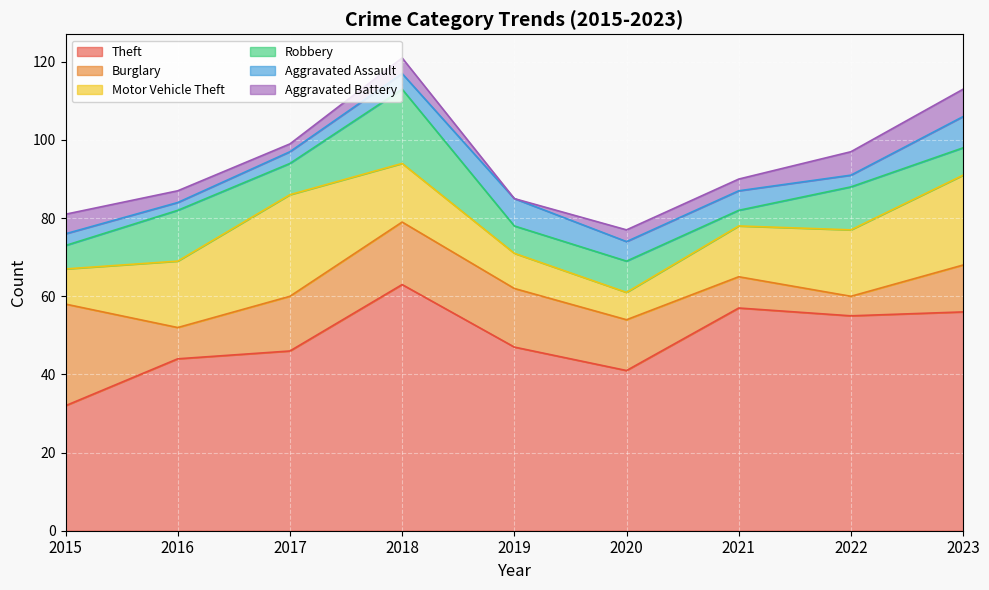

The value of Theft at 2018 is 63. True or false?

True